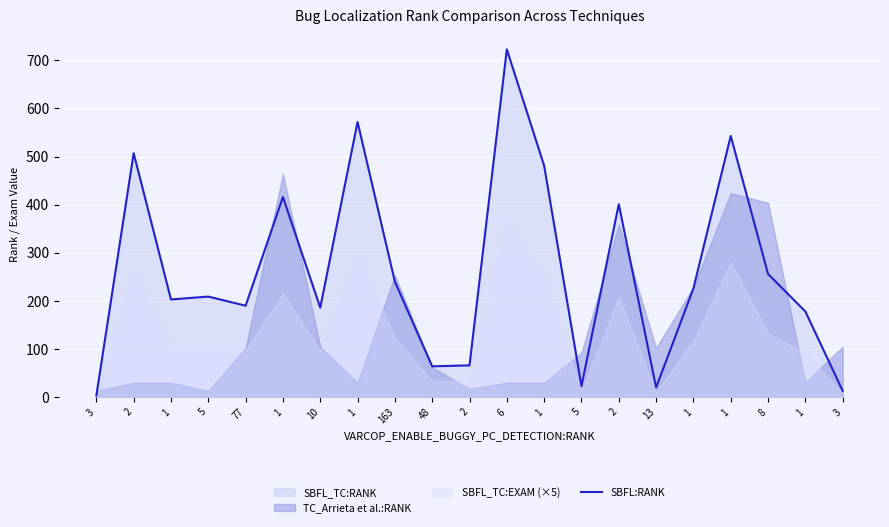

How many values are below 209?

10